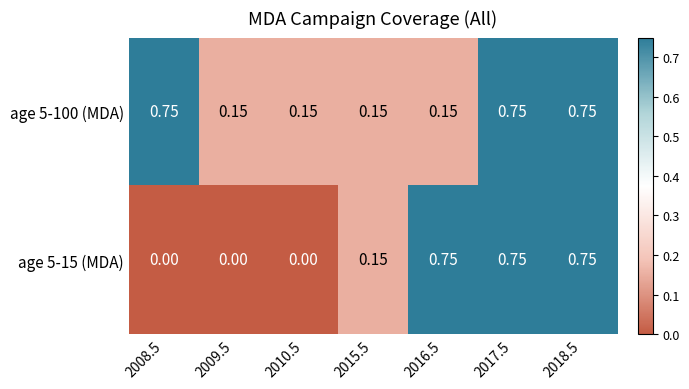

Which series has the largest total across all categories?

age 5-100 (MDA)